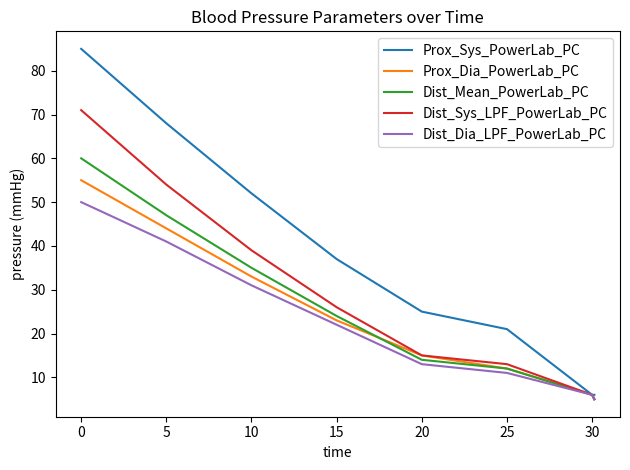

Which series has the largest total across all categories?

Prox_Sys_PowerLab_PC